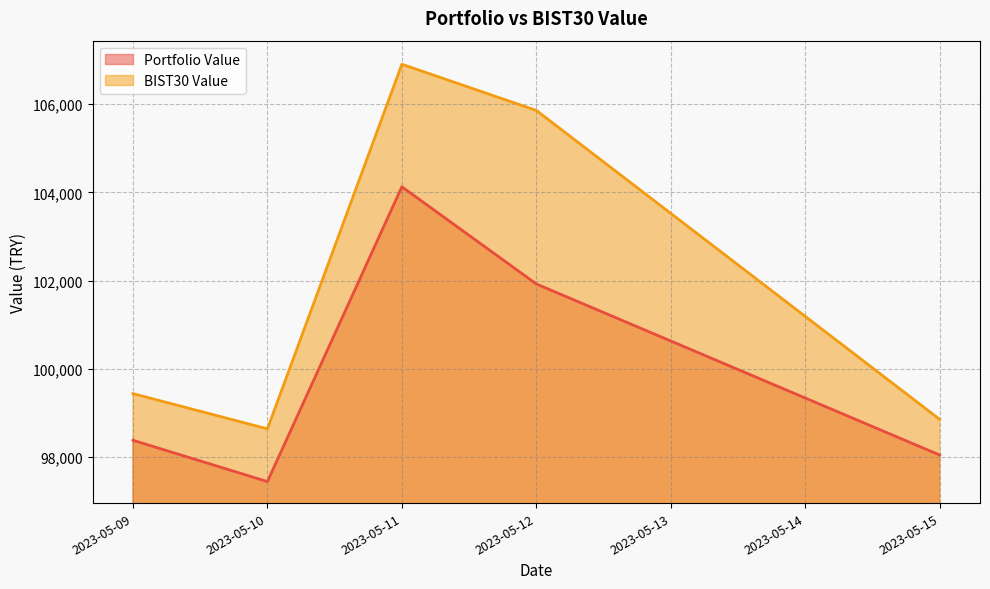

Between 2023-05-10 and 2023-05-11, which series saw the biggest shift?

BIST30 Value